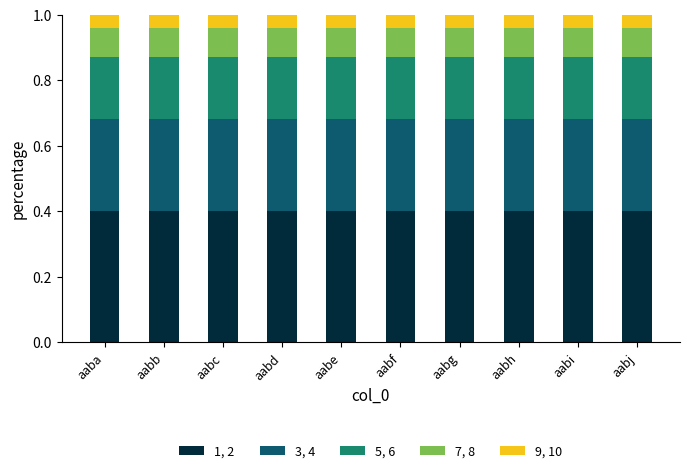

Does the chart contain any negative values?

No